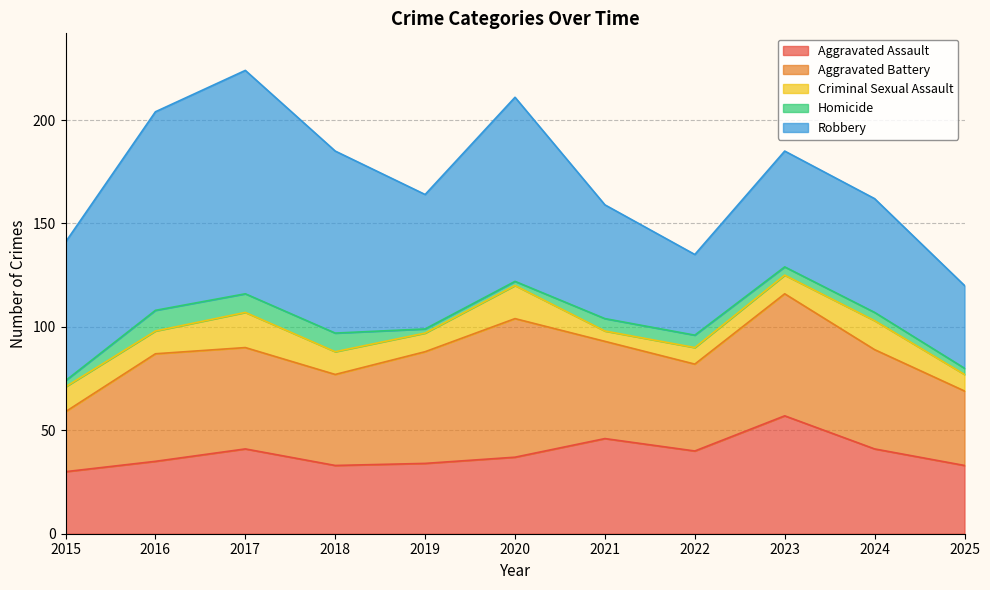

Reading right to left, transcribe all the data shown in this chart.

Aggravated Assault: 2025=33	2024=41	2023=57	2022=40	2021=46	2020=37	2019=34	2018=33	2017=41	2016=35	2015=30
Aggravated Battery: 2025=36	2024=48	2023=59	2022=42	2021=47	2020=67	2019=54	2018=44	2017=49	2016=52	2015=29
Criminal Sexual Assault: 2025=8	2024=14	2023=9	2022=8	2021=5	2020=16	2019=9	2018=11	2017=17	2016=11	2015=12
Homicide: 2025=3	2024=4	2023=4	2022=6	2021=6	2020=2	2019=2	2018=9	2017=9	2016=10	2015=3
Robbery: 2025=40	2024=55	2023=56	2022=39	2021=55	2020=89	2019=65	2018=88	2017=108	2016=96	2015=67